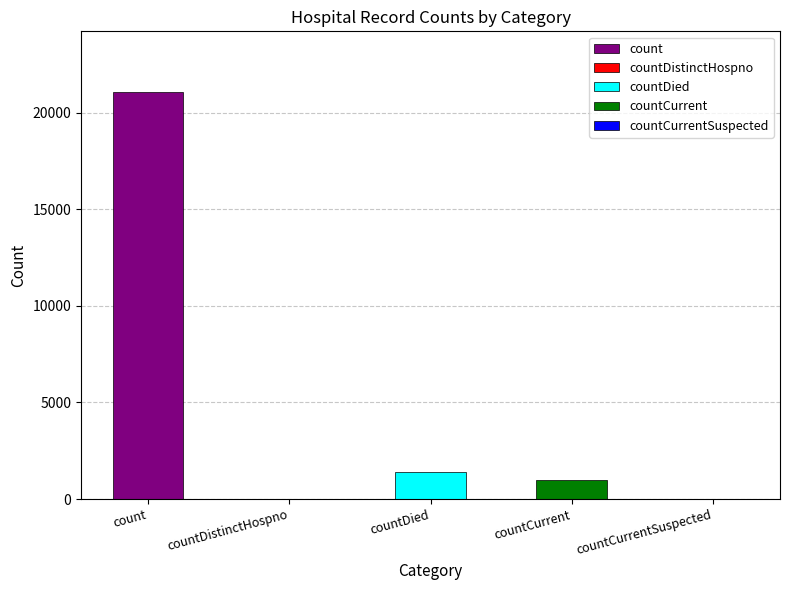

Which has a higher value, count or countCurrent?

count